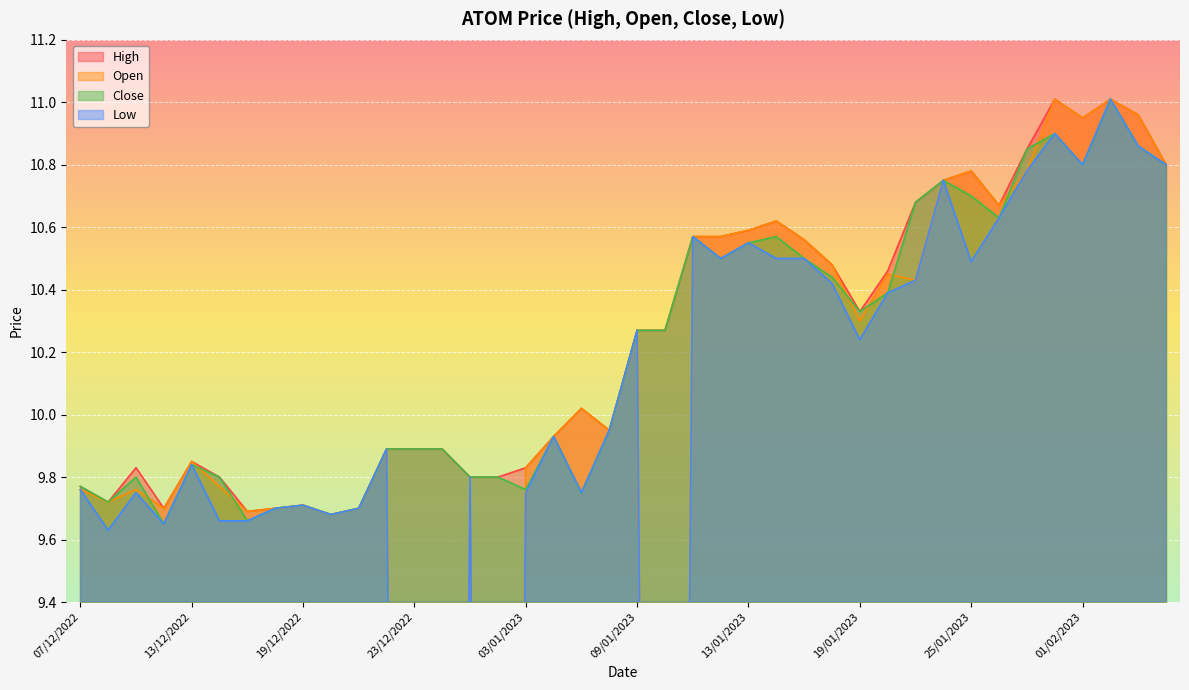

What is the sum of all Close values?

408.1